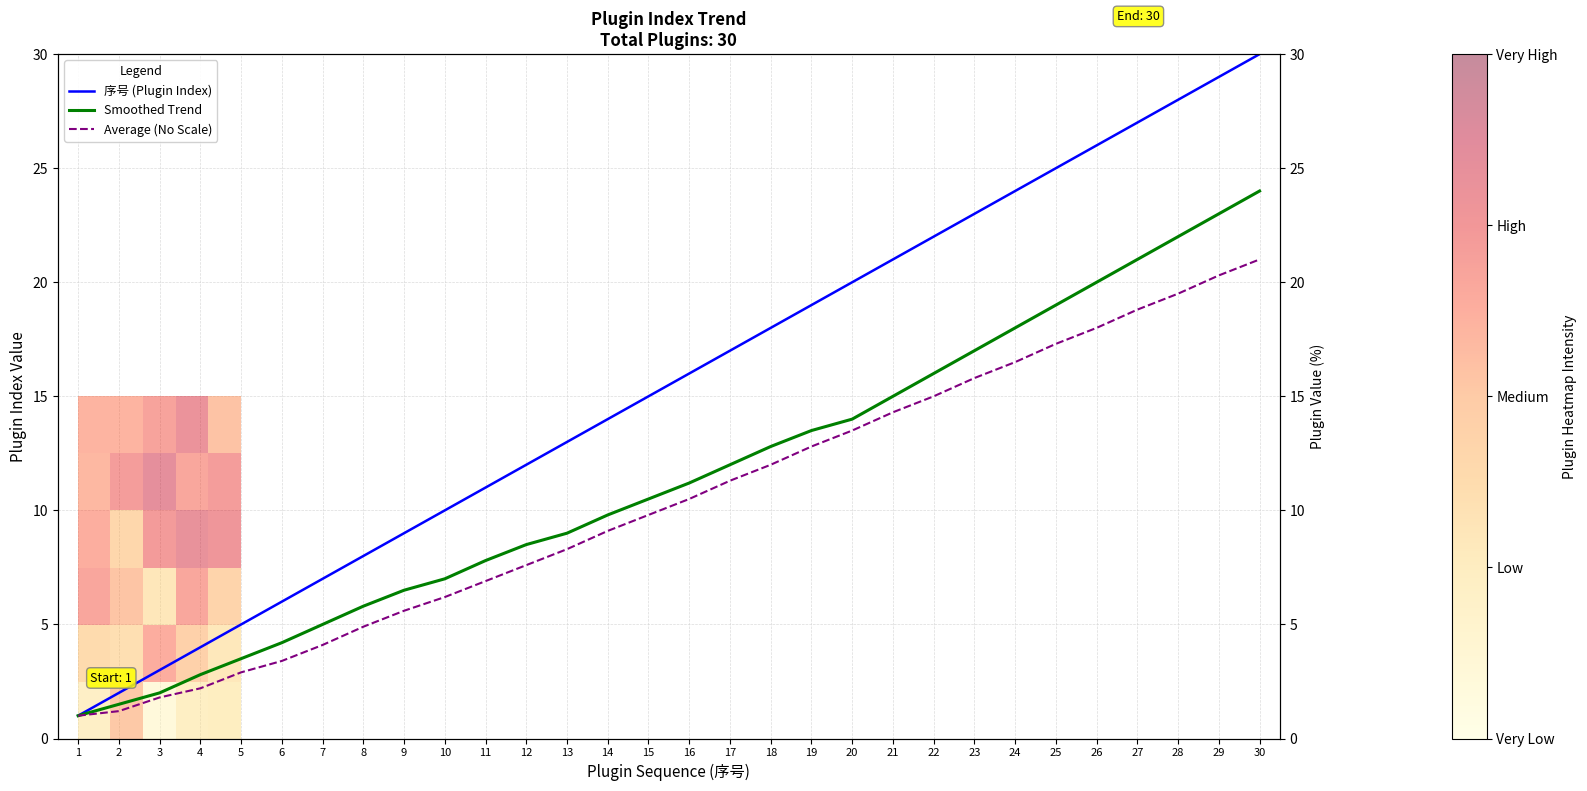

What value does the Smoothed Trend series have at 19?

13.5